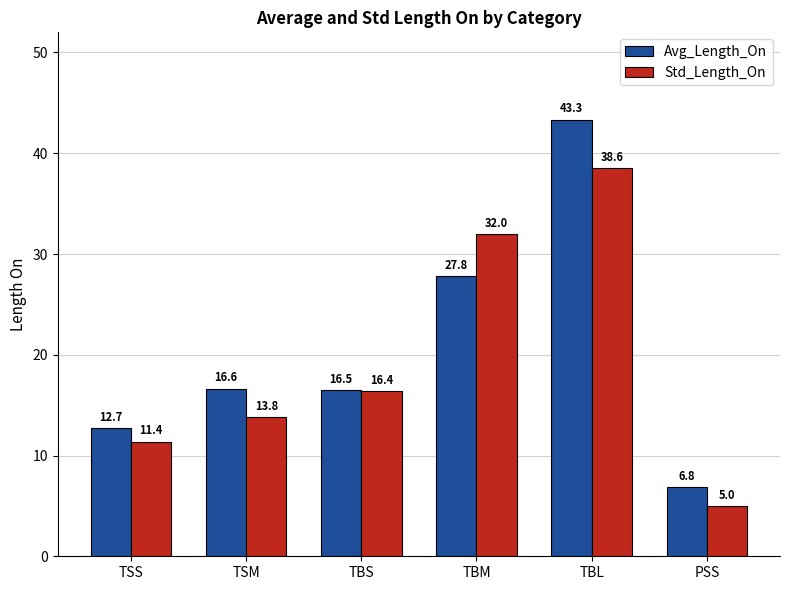

What is the difference between the second highest and second lowest values in the Std_Length_On series?

20.6